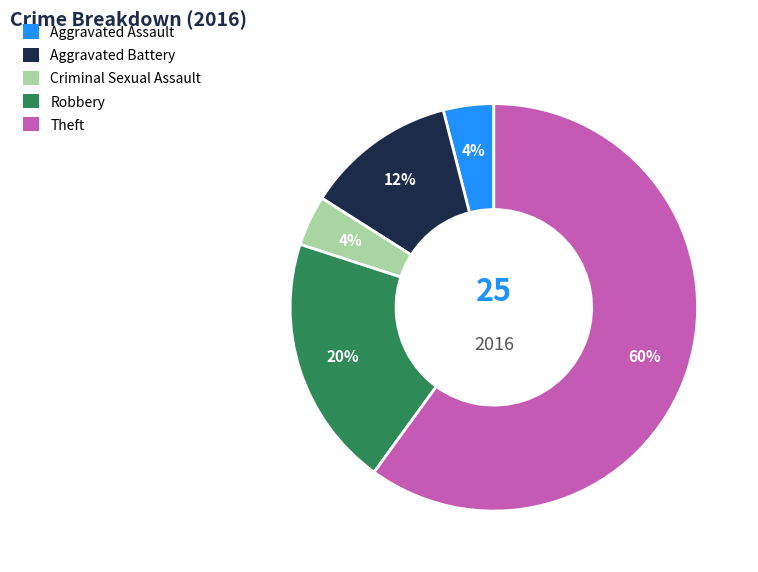

To the nearest percent, what is the average slice percentage?

20%